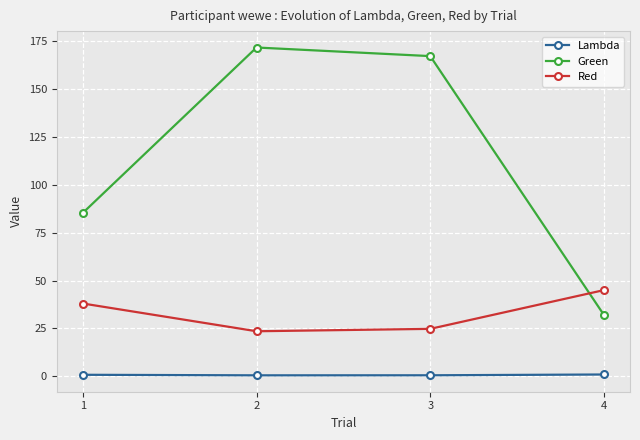

Which series has the largest total across all categories?

Green